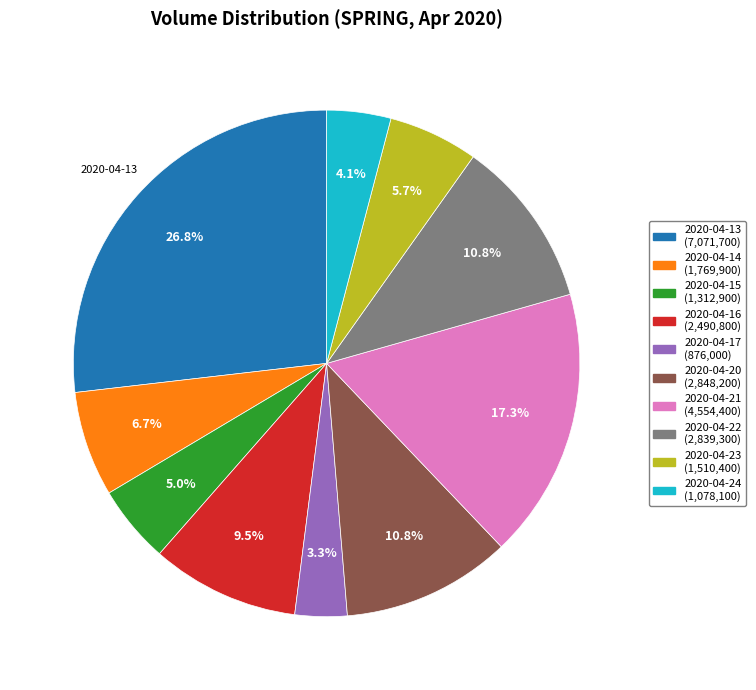

How many segments does this pie chart have?

10